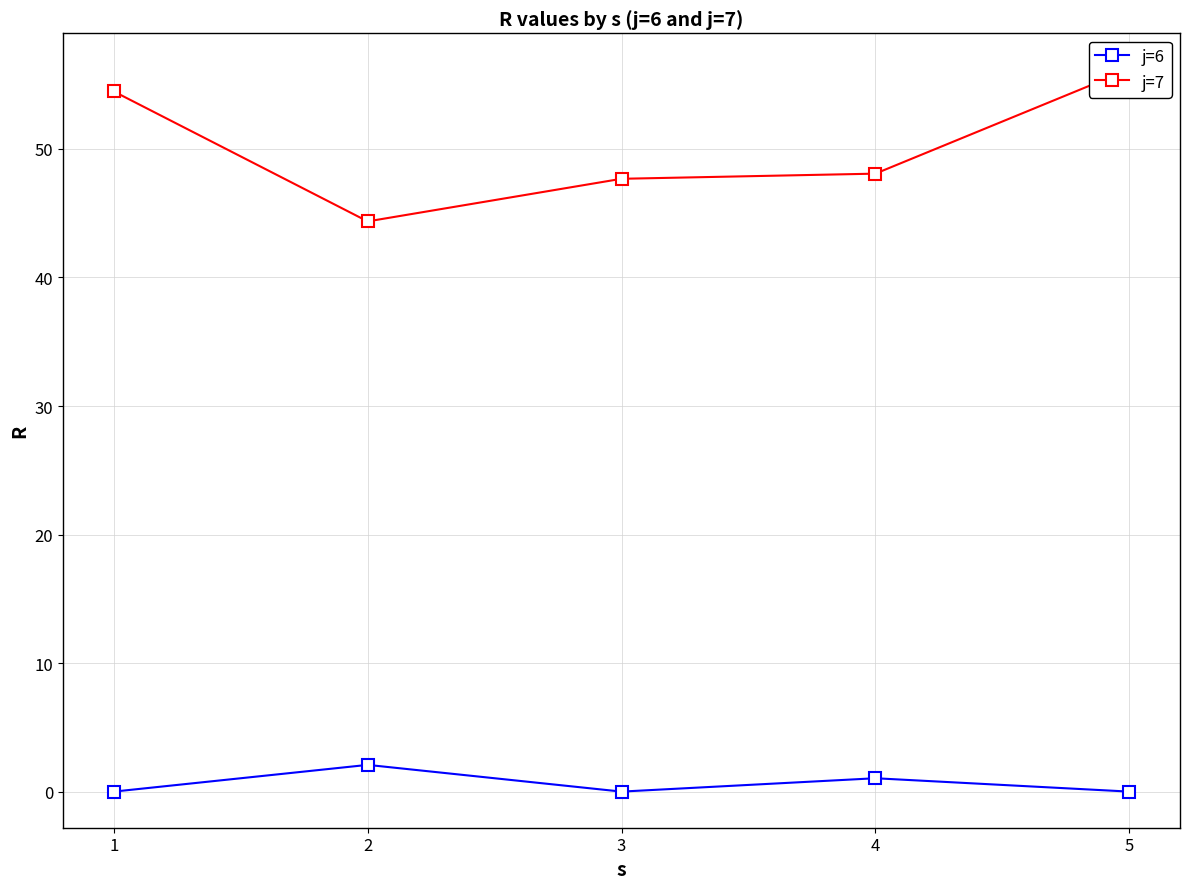

Which series has the widest spread of values?

j=7